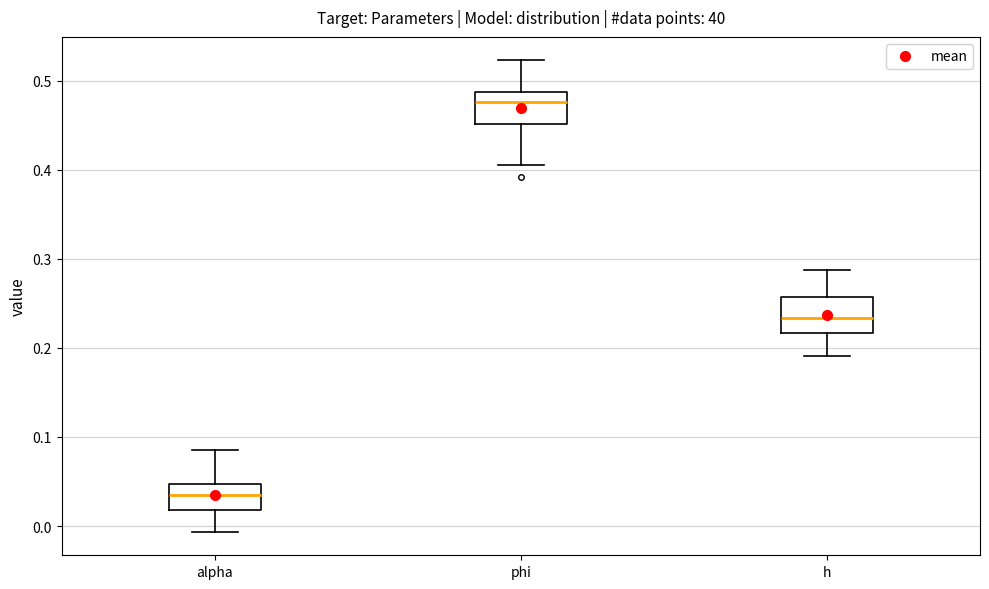

Which box has the highest median line?

phi